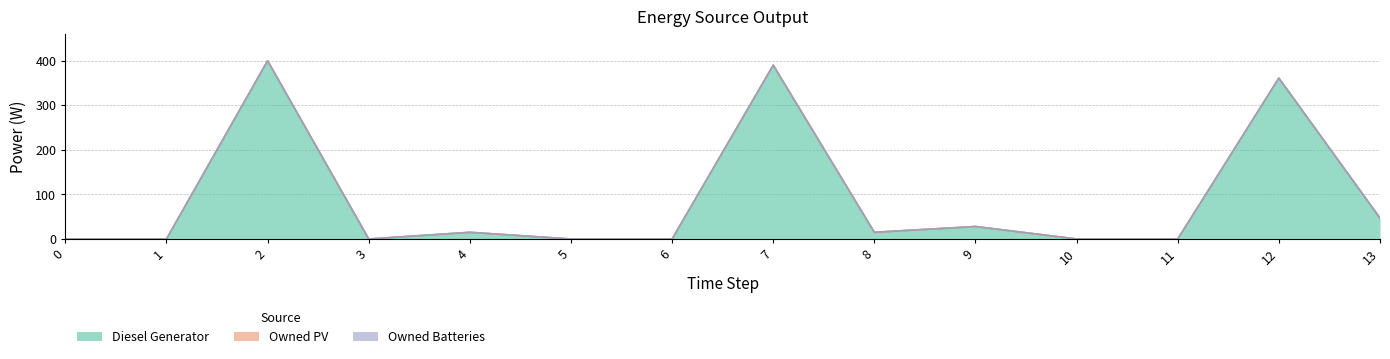

What are all the series names shown in the legend?

Diesel Generator, Owned PV, Owned Batteries